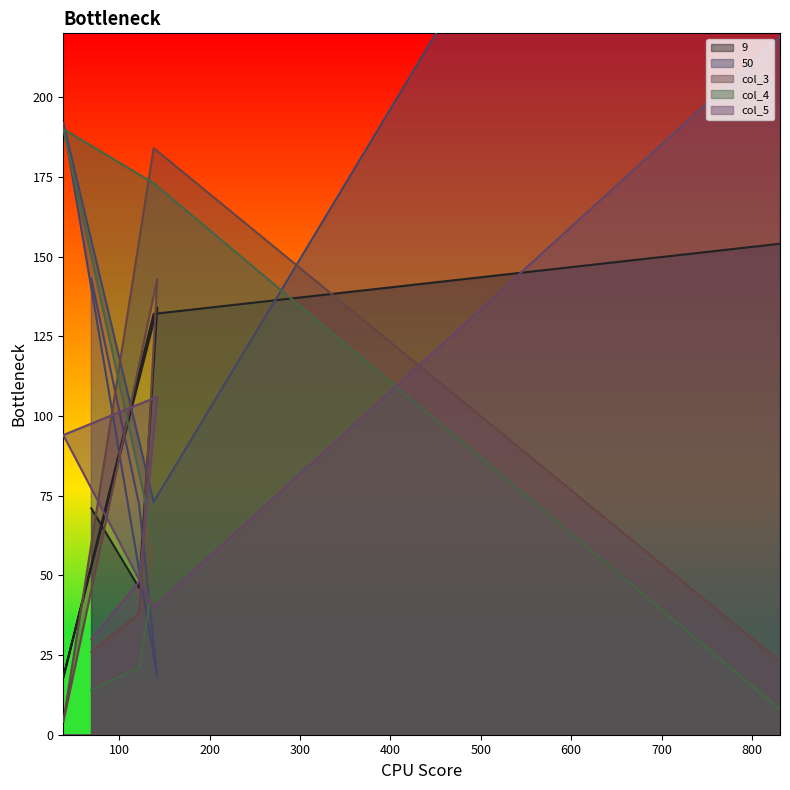

What is the spread (max minus min) of values at 69?

129